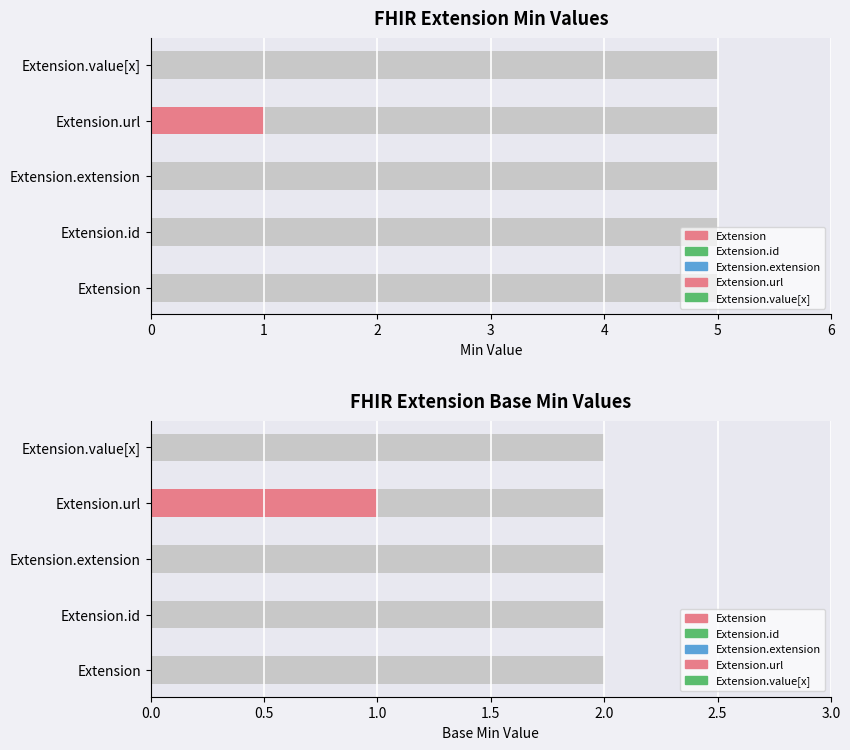

Between Extension and Extension.value[x], which is larger?

Extension